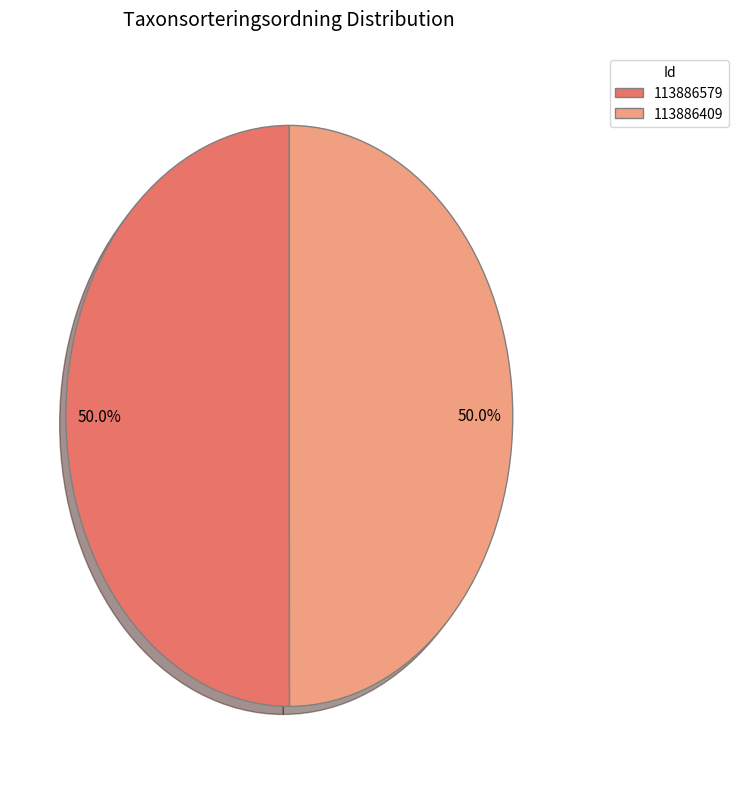

Approximately how many times larger is the value at 113886409 compared to 113886579?

1.0